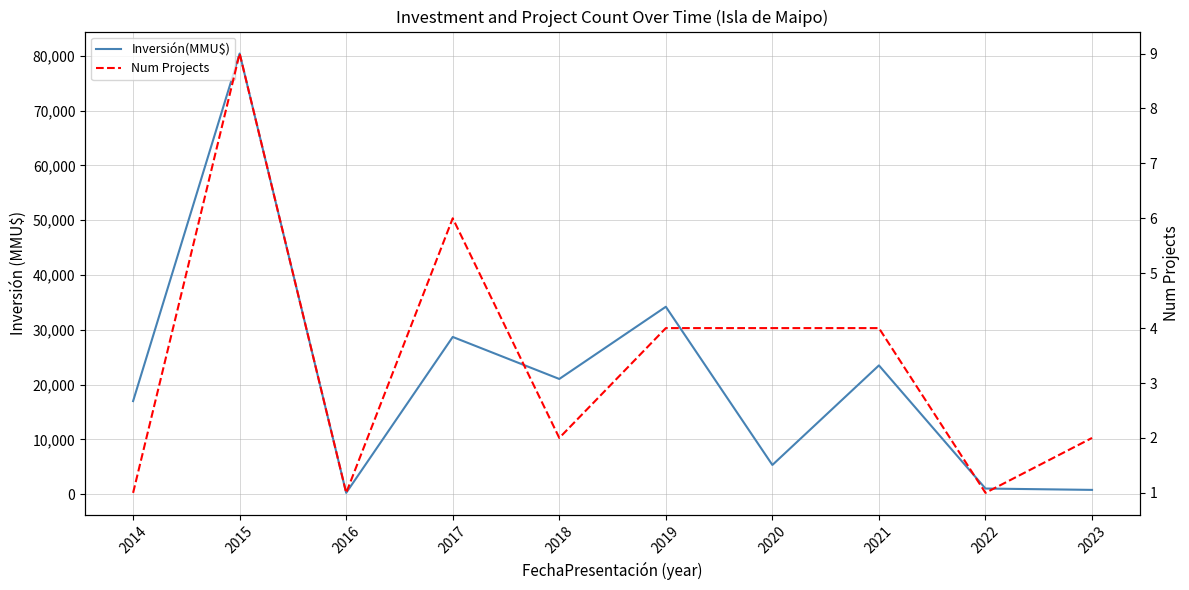

Reading left to right, list all the values displayed in this chart.

Inversión(MMU$): 17000	80406	263	28703	21040	34211	5350	23513	1050	805
Num Projects: 1	9	1	6	2	4	4	4	1	2